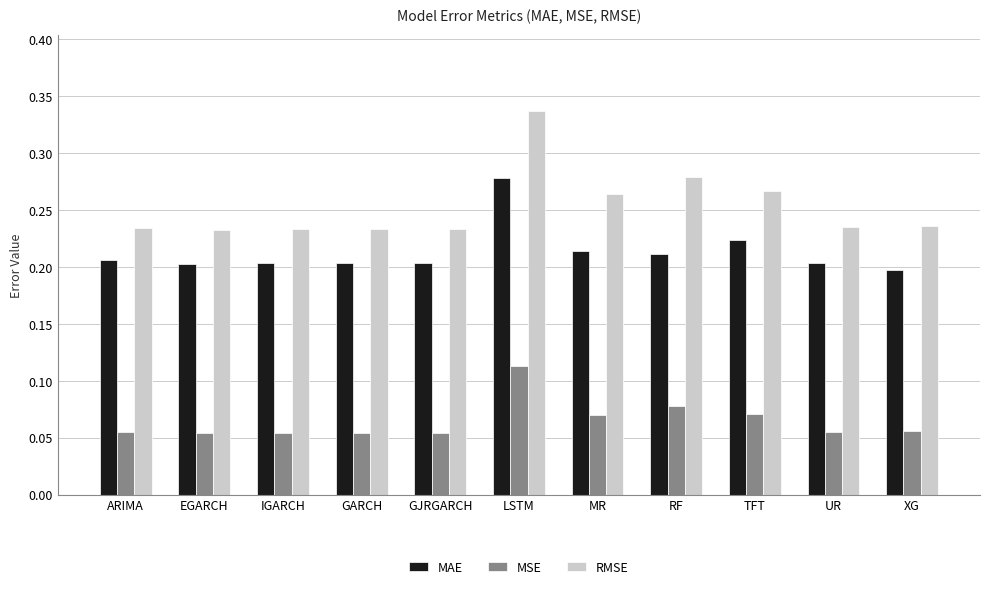

Count the MAE values in the range 0 to 1.

11